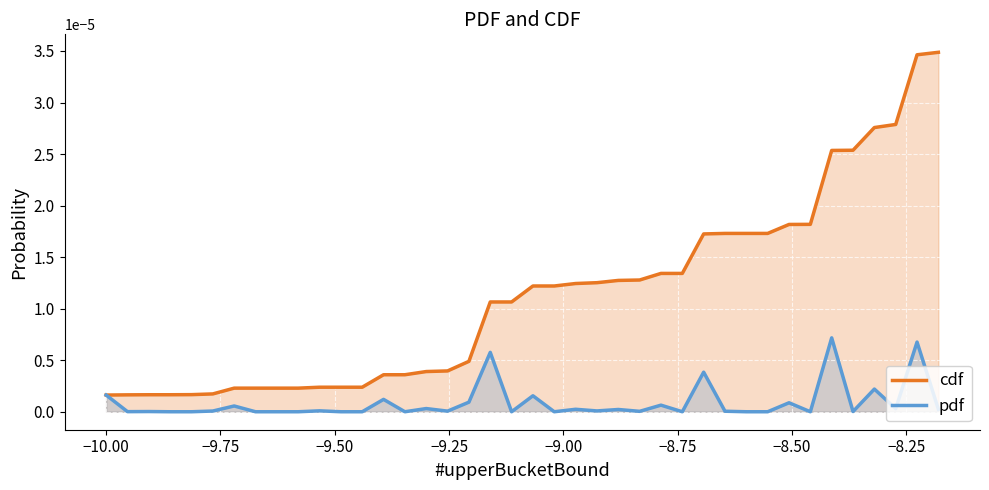

List the series in order of their overall mean, highest first.

cdf, pdf